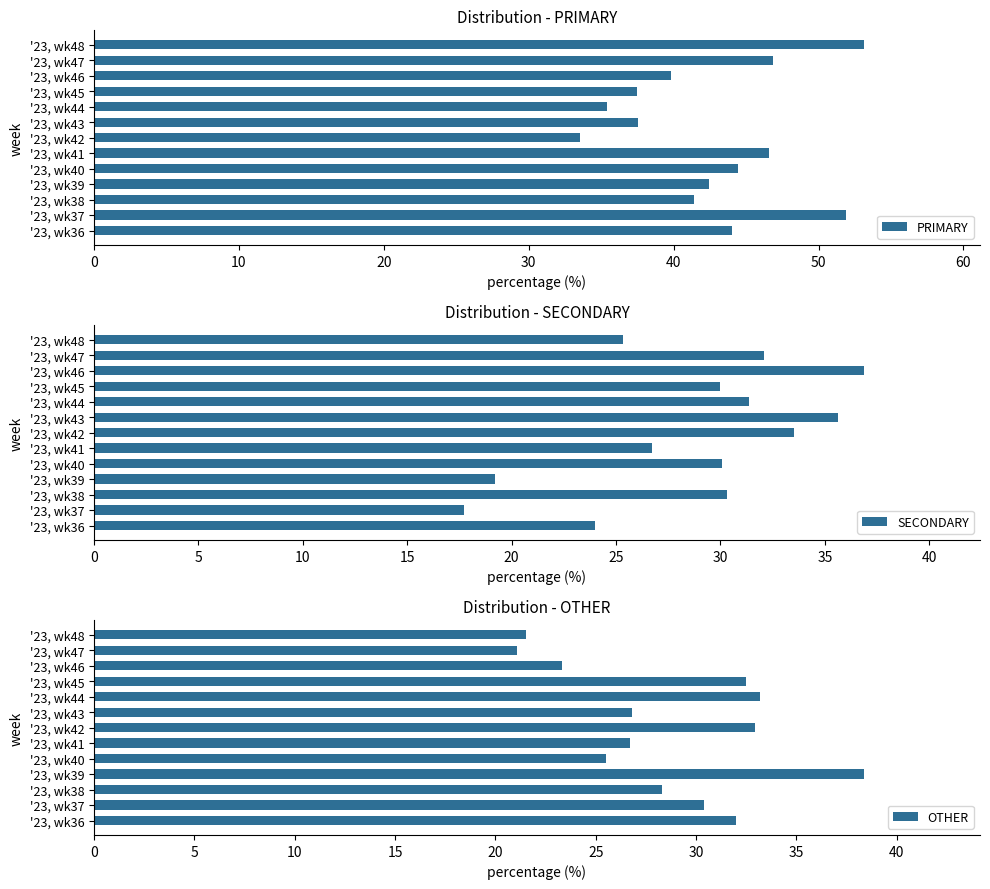

How many distinct data groups are displayed?

3